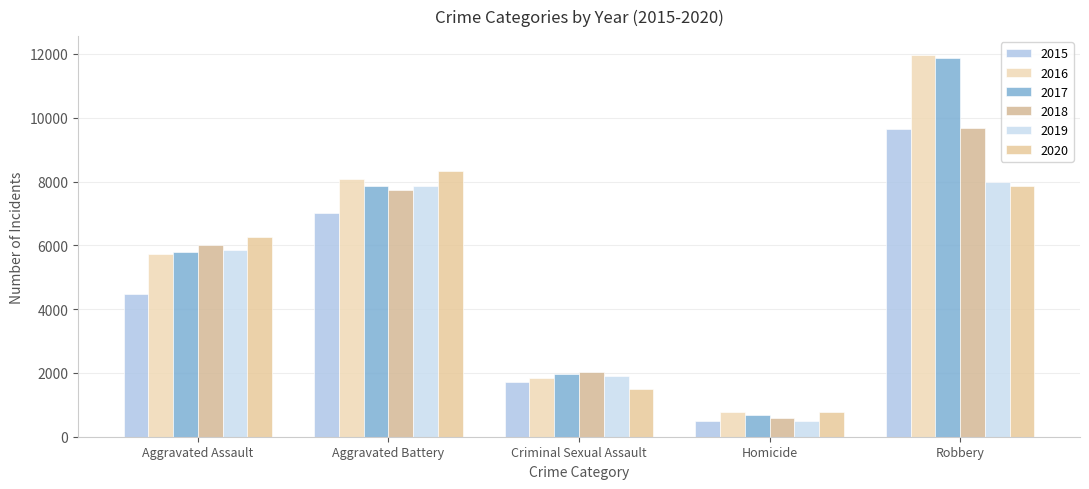

What position from the right is Aggravated Assault?

5